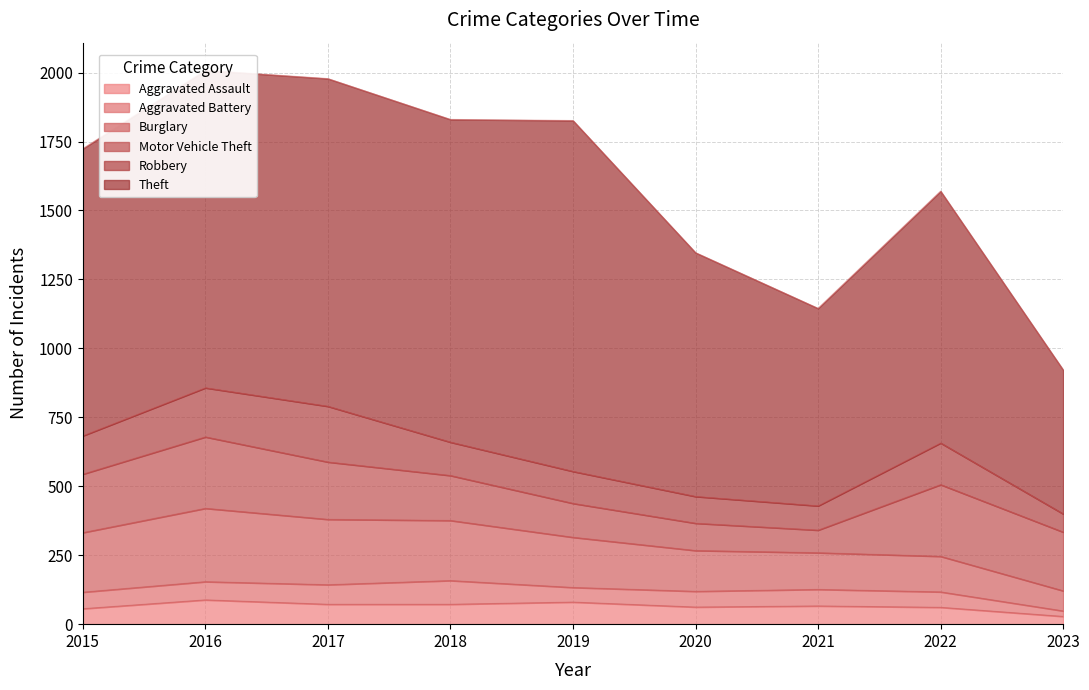

What is the value of the Motor Vehicle Theft point at the 6th from the left?

99